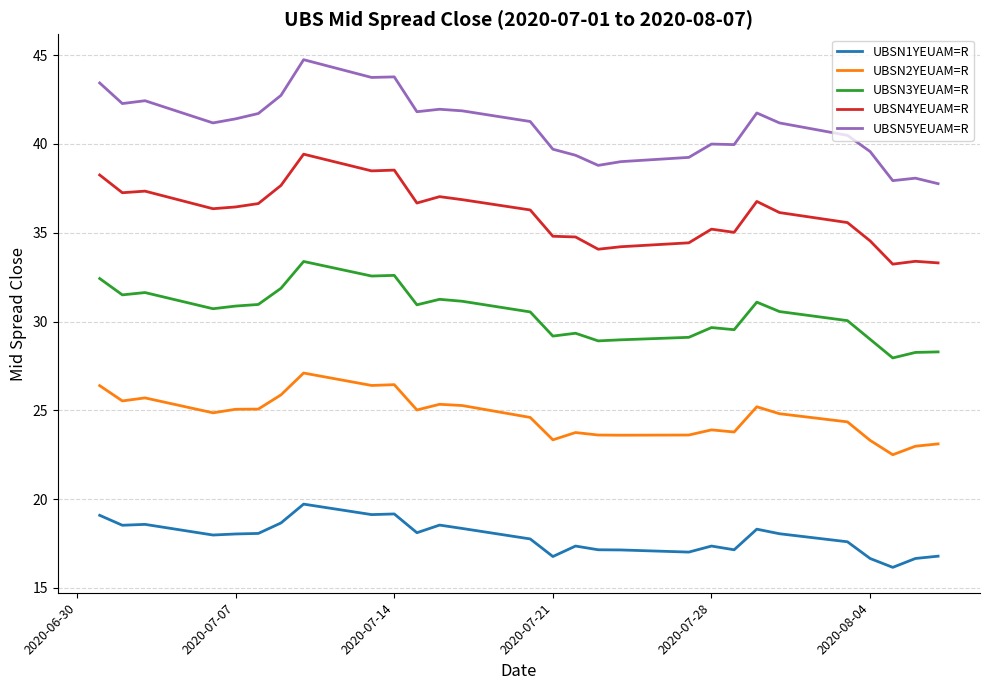

What are all the series names shown in the legend?

UBSN1YEUAM=R, UBSN2YEUAM=R, UBSN3YEUAM=R, UBSN4YEUAM=R, UBSN5YEUAM=R